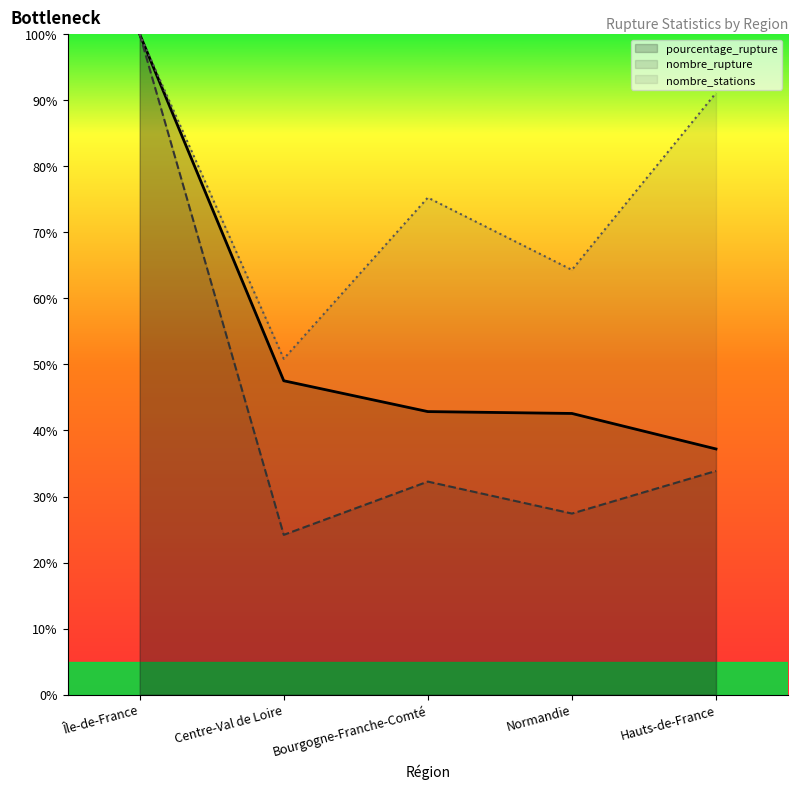

True or false: nombre_stations has more than 1 interior local peaks.

False